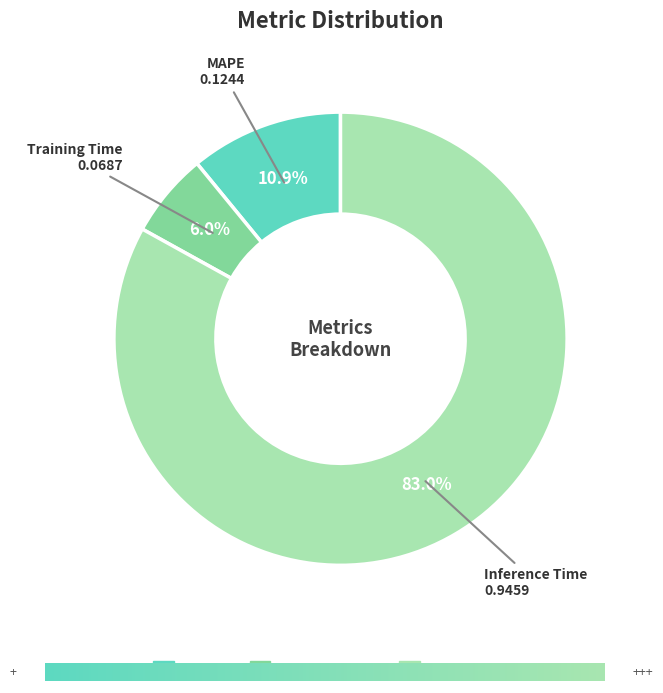

Combined, what portion of the pie is Inference Time and MAPE?

94.0%